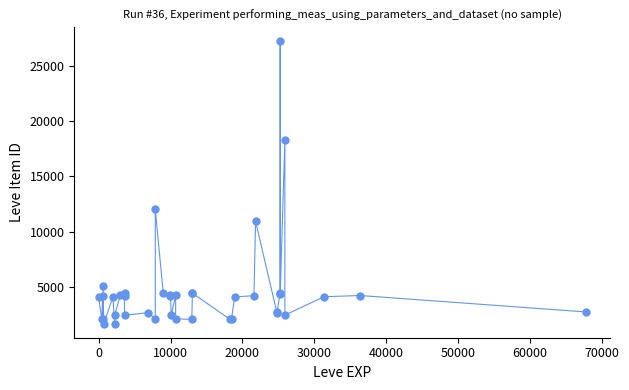

What Y value in the scatter plot is closest to 14448?

12018